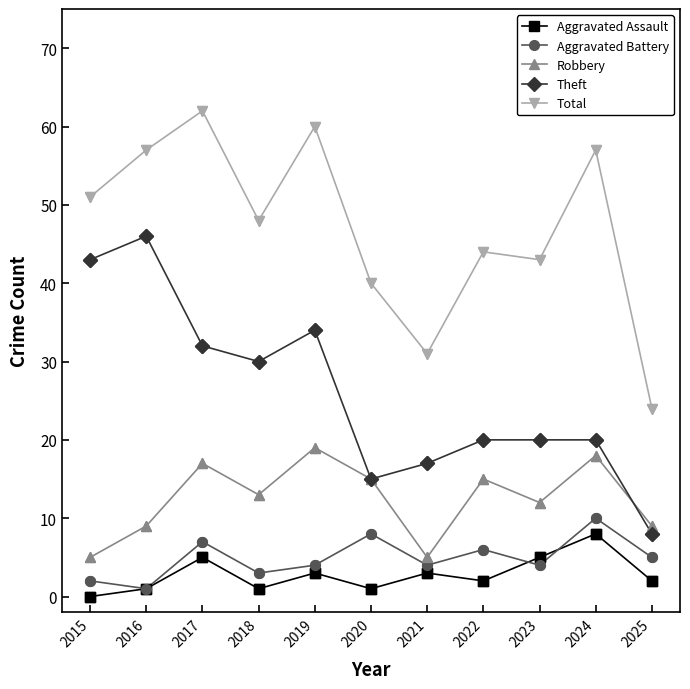

Which series changed the most between 2018 and 2019?

Total